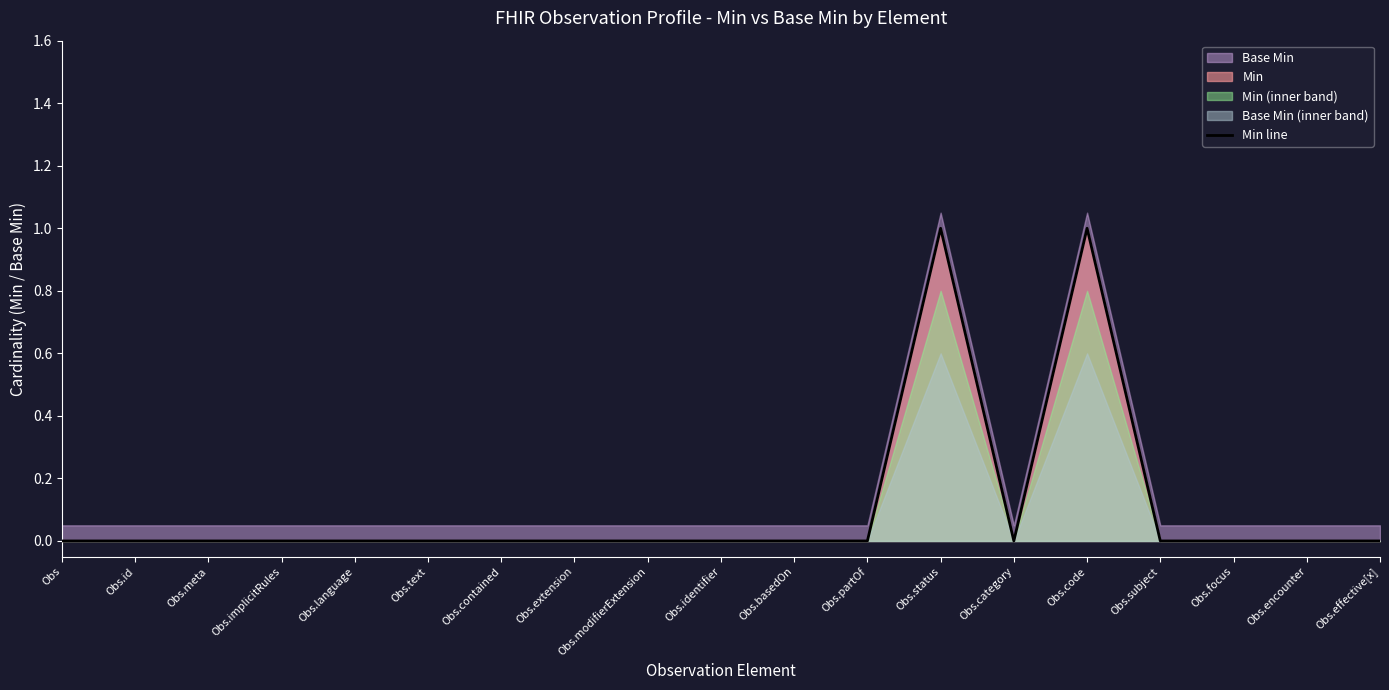

The chart shows a value of 1 at Obs.status. True or false?

True